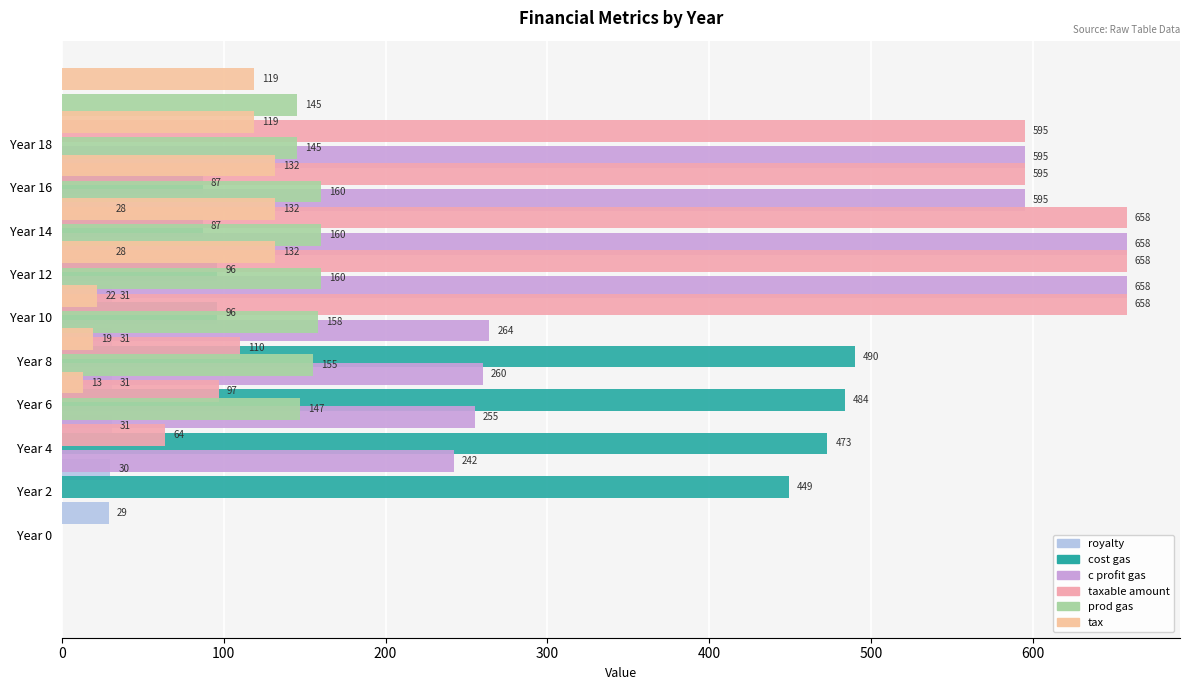

What is the average value of the cost gas series?

226